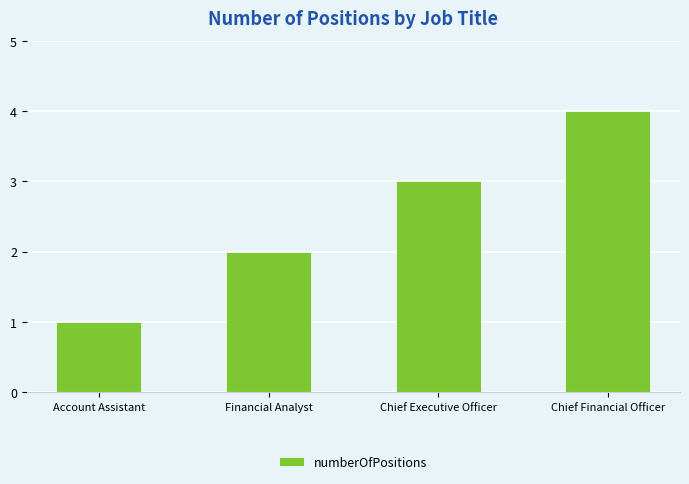

Read the value at Chief Financial Officer.

4